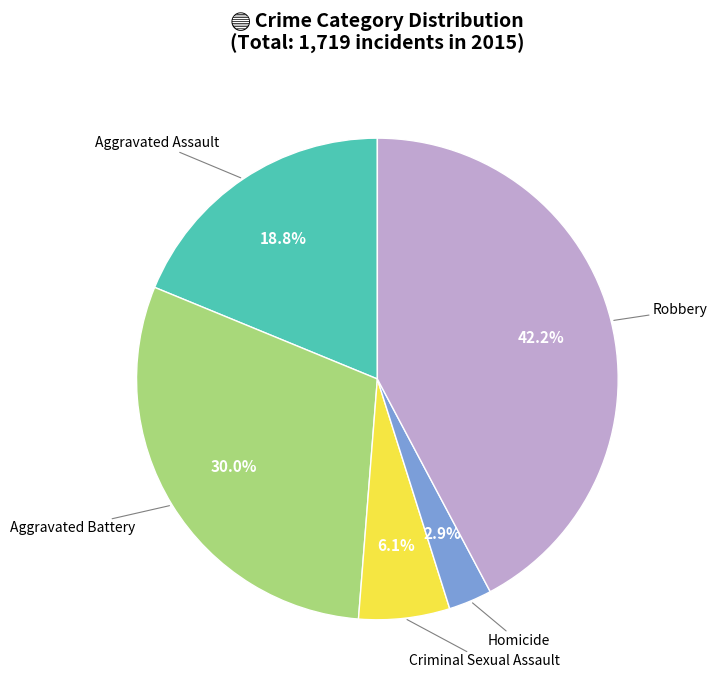

To the nearest percent, what is the difference between the largest and smallest slice percentages?

39%